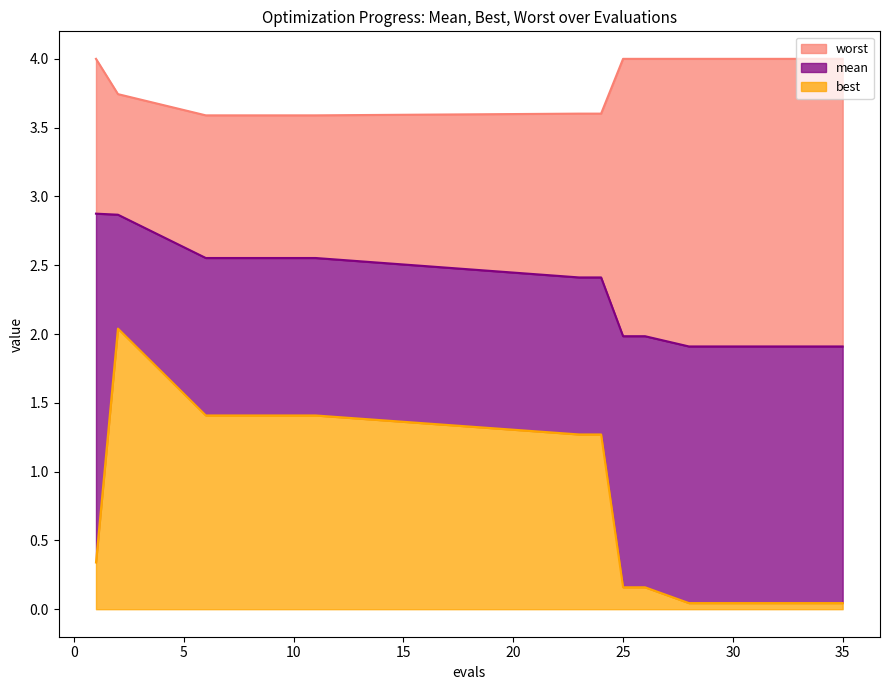

What is the maximum value for best?

2.0